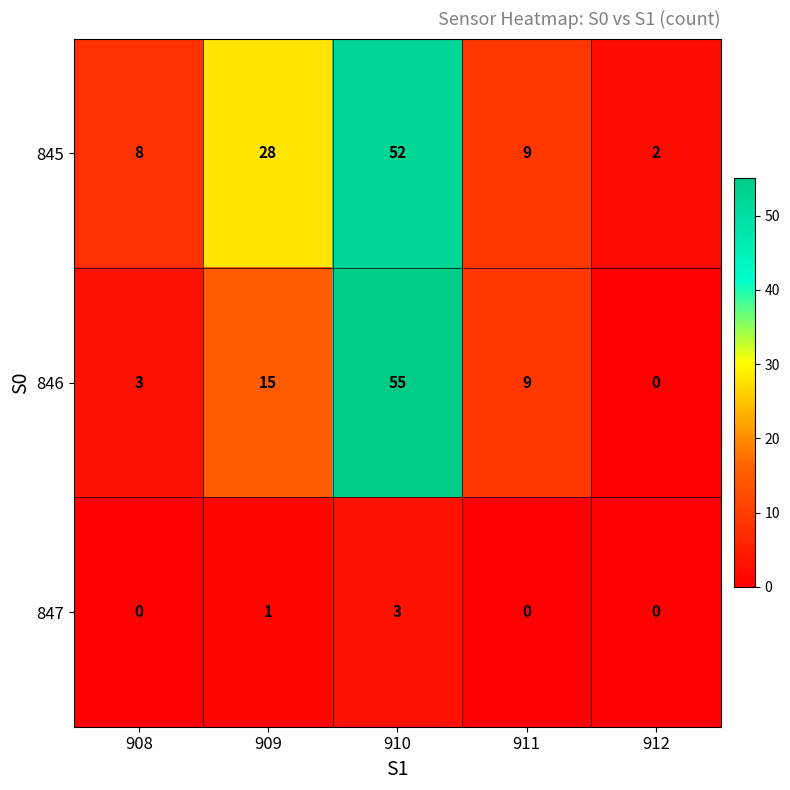

Reading right to left, list all the values displayed in this chart.

845: 2	9	52	28	8
846: 0	9	55	15	3
847: 0	0	3	1	0